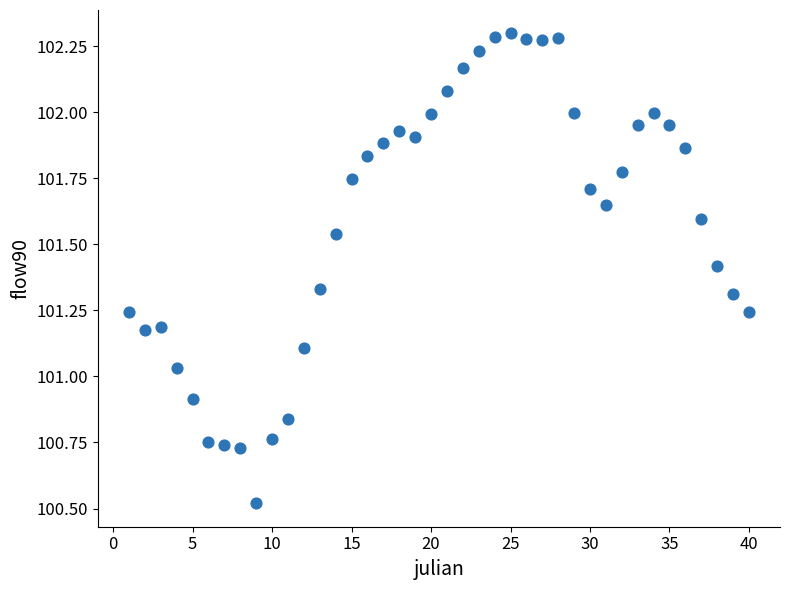

What is the range of X values (max minus min)?

39.0